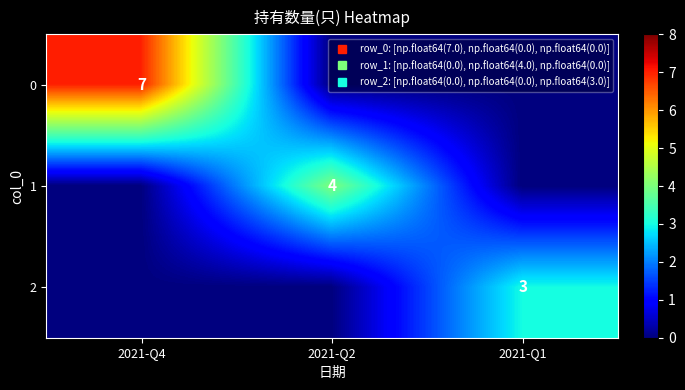

Rank the series by their average value, from lowest to highest.

2, 1, 0